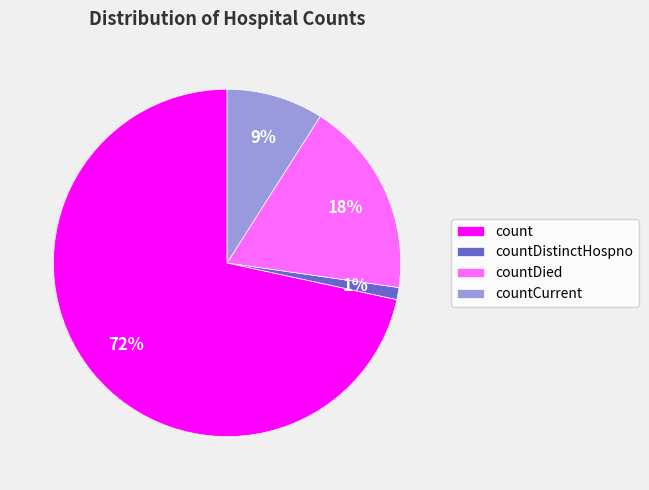

Which slice is the smallest?

countDistinctHospno